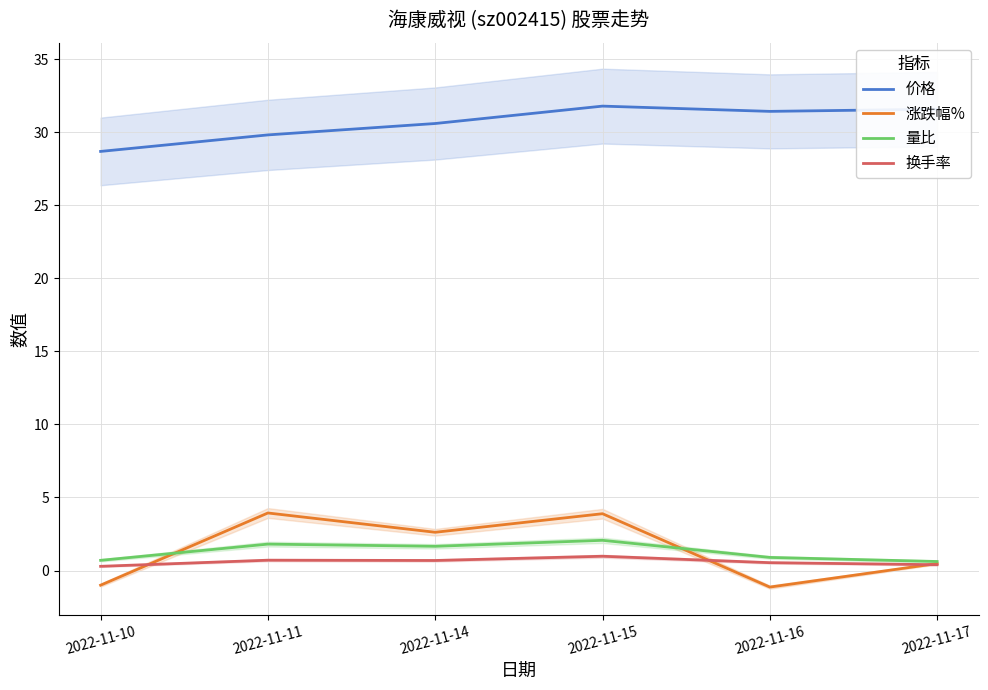

Between which two adjacent categories do 量比 and 涨跌幅% first intersect?

2022-11-10 and 2022-11-11